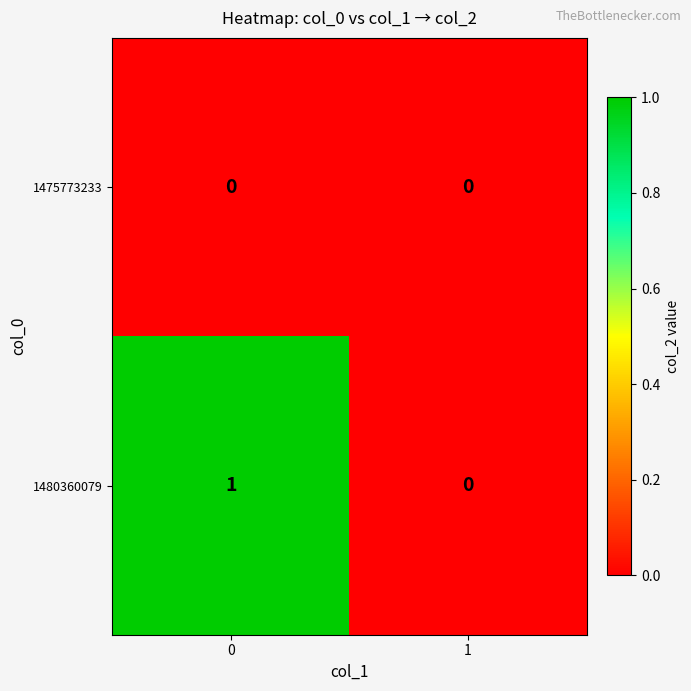

List the series in order of their peak value, highest first.

1480360079, 1475773233